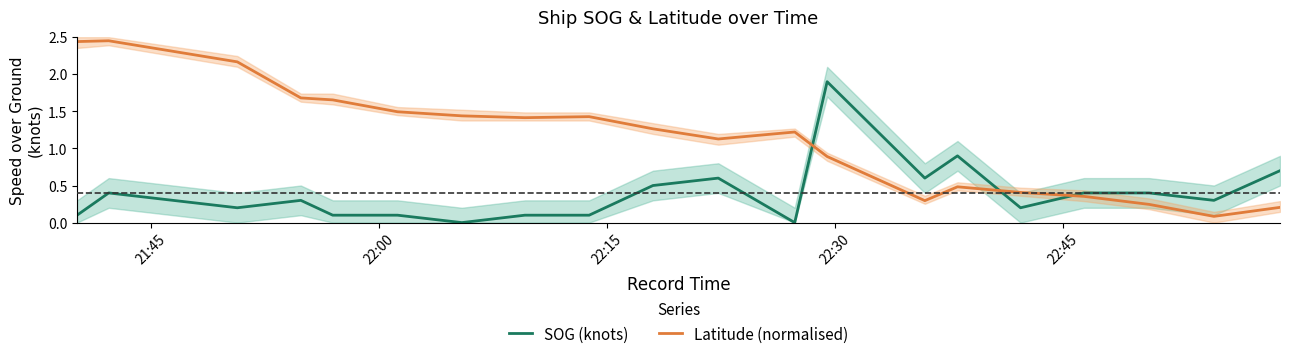

What is the sum of all SOG (knots) values?

7.9